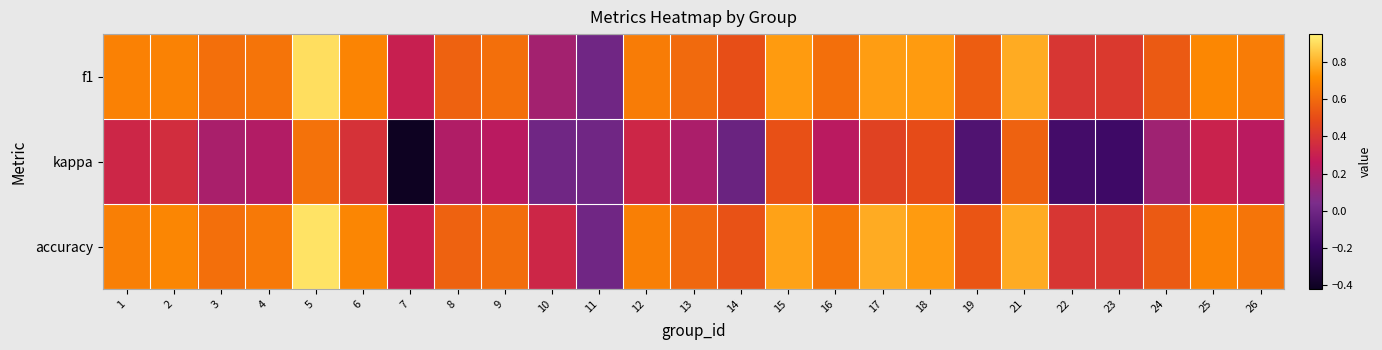

At which category is the sum across all series the highest?

5